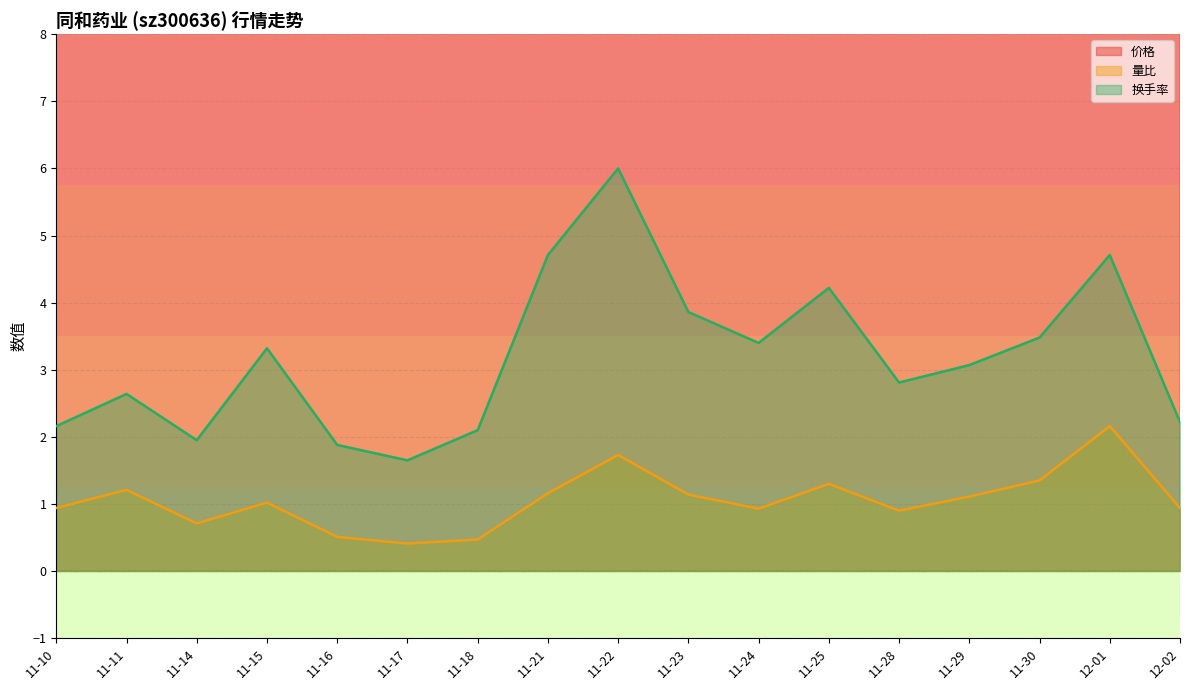

Which series has the largest range (max minus min)?

换手率